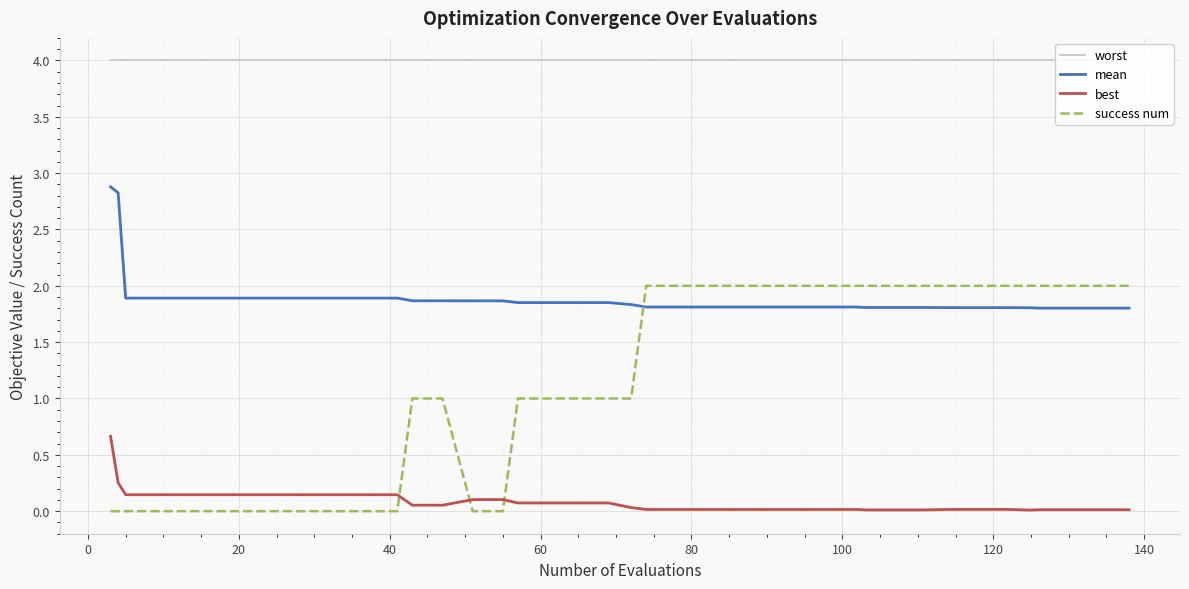

After their last crossing, which series has the higher values: success num or best?

success num